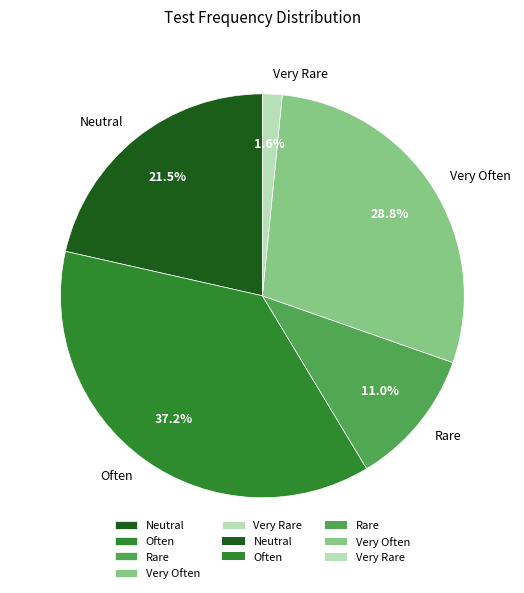

Combined, do Rare and Very Rare account for over 50%?

No